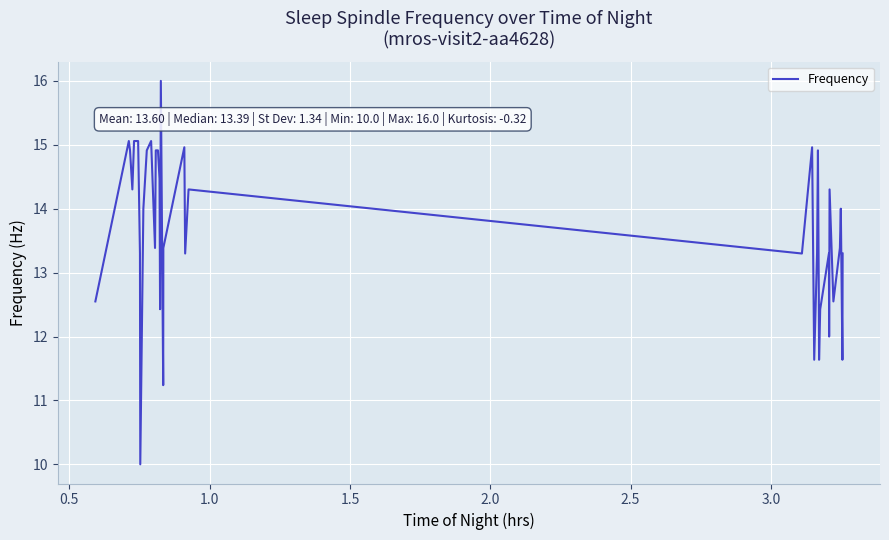

What is the greatest value displayed?

16.0